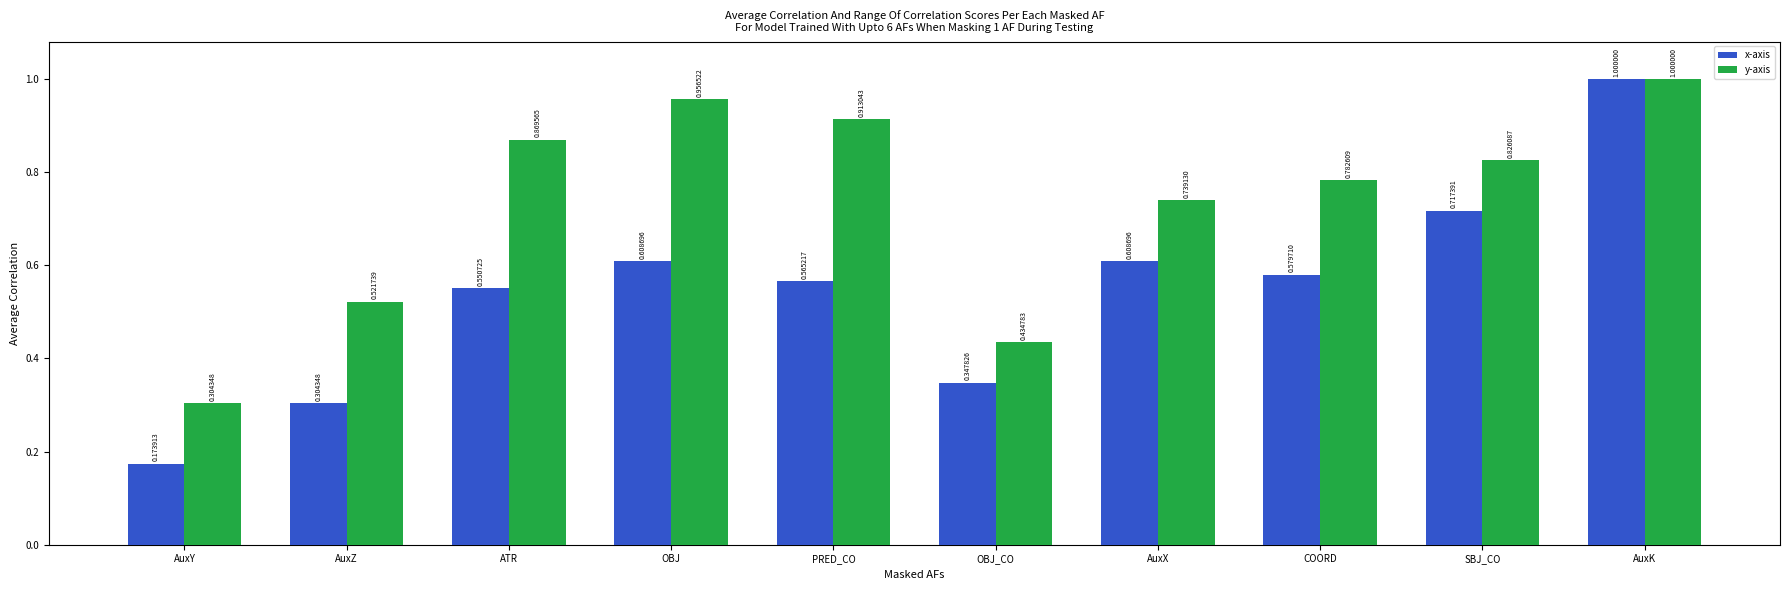

At which category is the sum across all series the highest?

AuxK